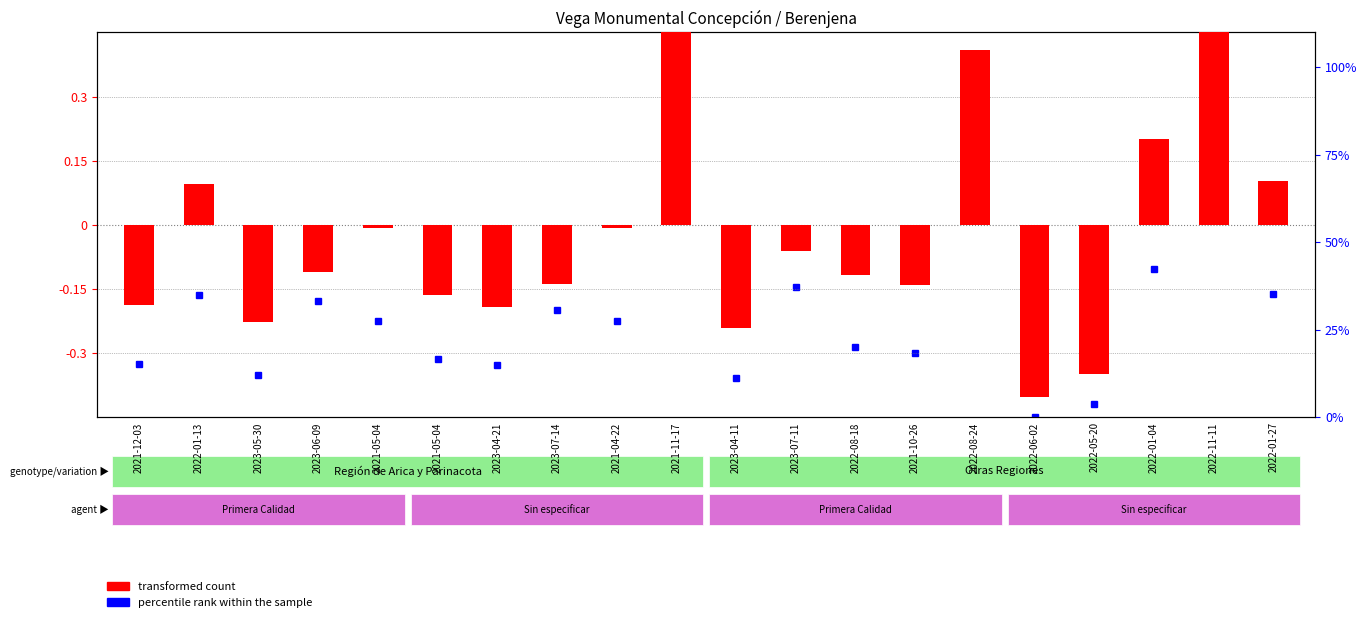

Which category has the lowest value across all series?

2022-06-02